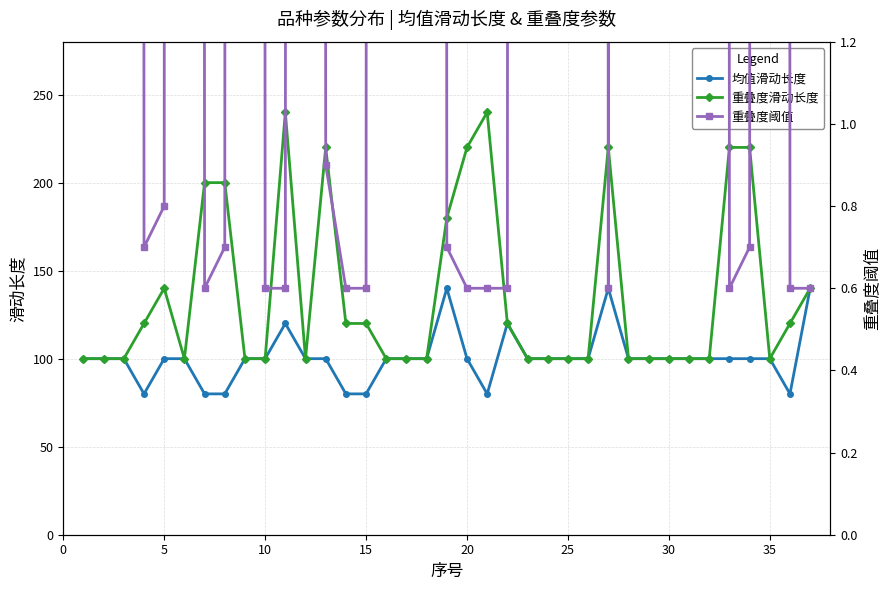

What is the minimum value for 重叠度滑动长度?

100